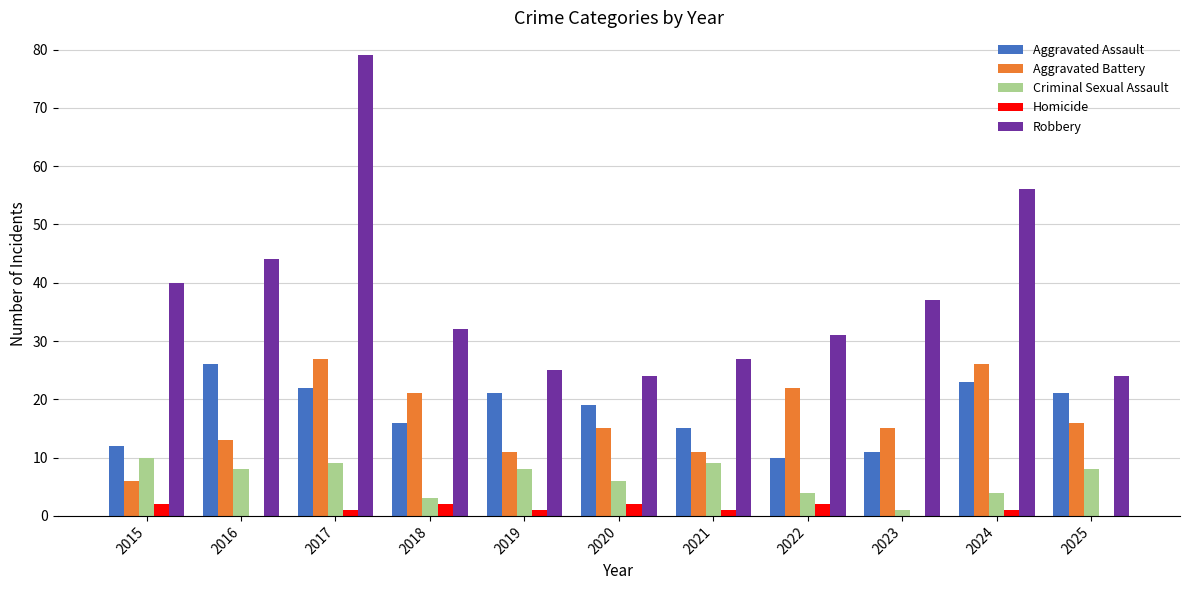

Where is Robbery nearest to the value 51?

2024